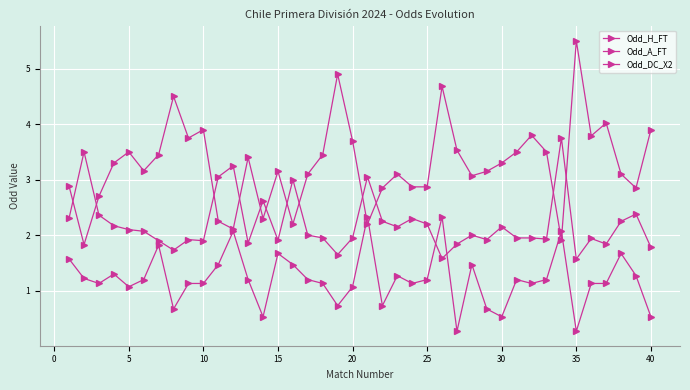

How many series are shown in this chart?

3